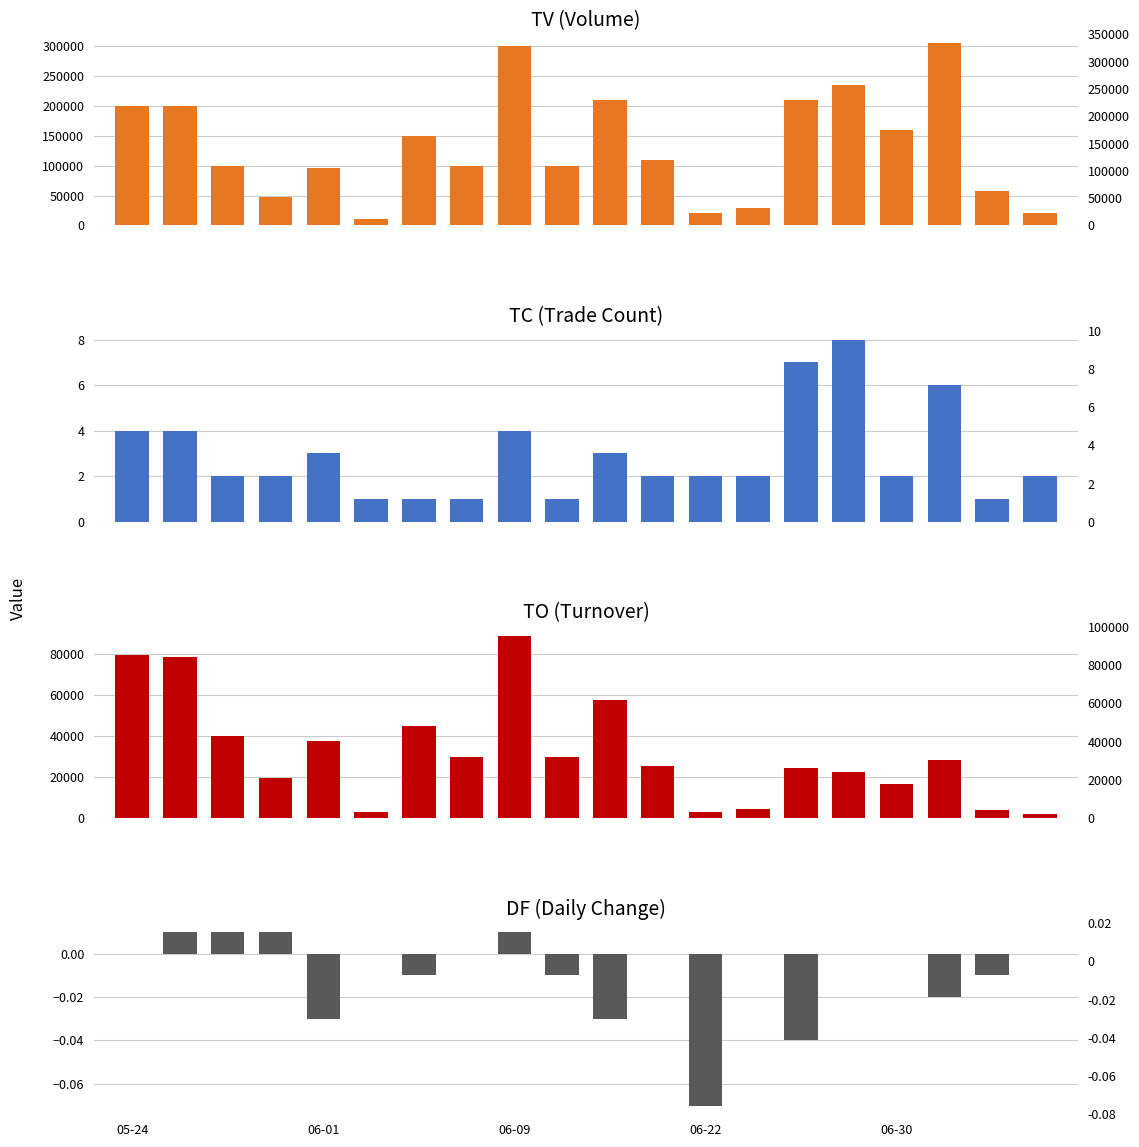

The value of DF at 9 is -0.0. True or false?

True